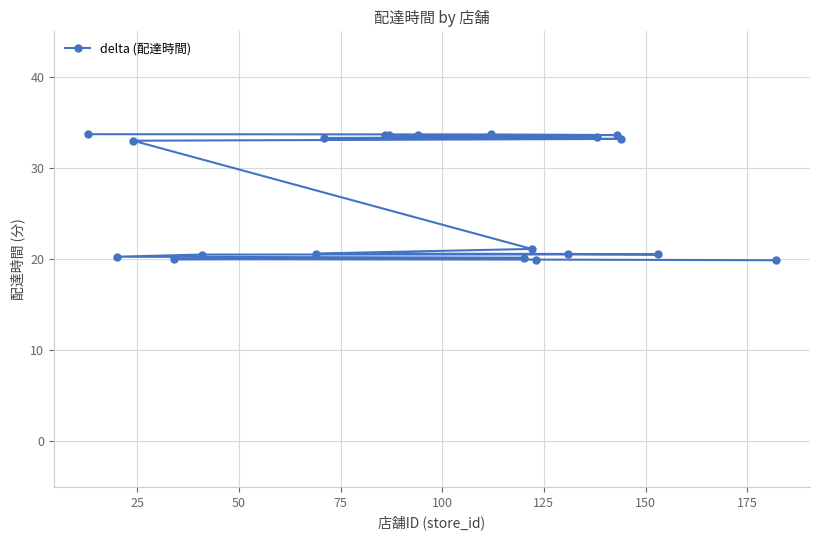

What is the maximum value shown in the chart?

33.7